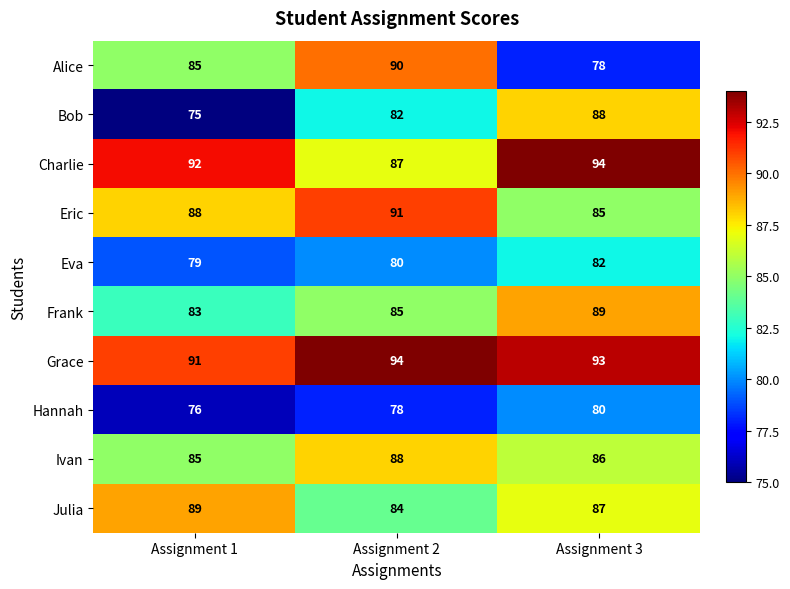

Count the number of categories in the chart.

3